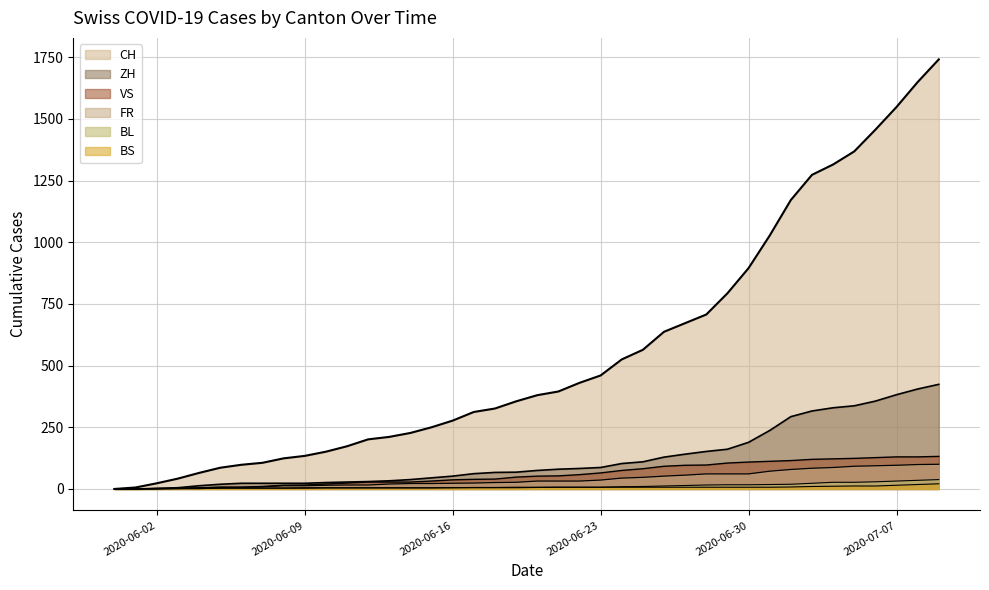

The ZH series shows 77 at 2020-06-15. True or false?

False